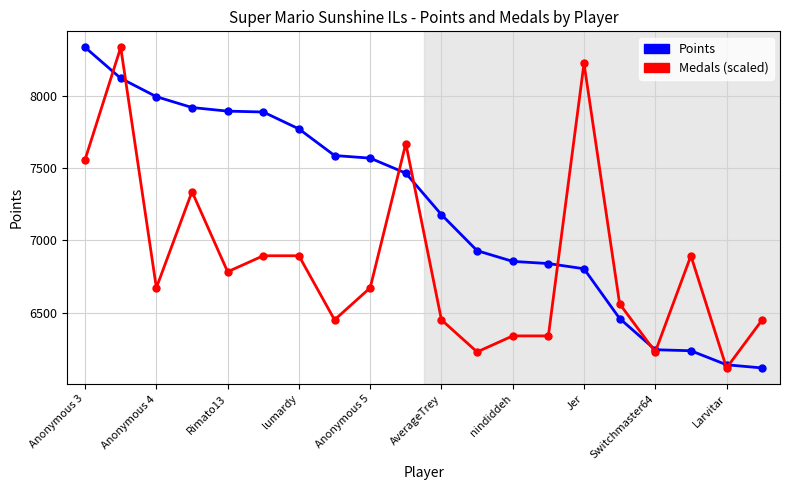

Rank the series by their average value, from highest to lowest.

Points, Medals (scaled)